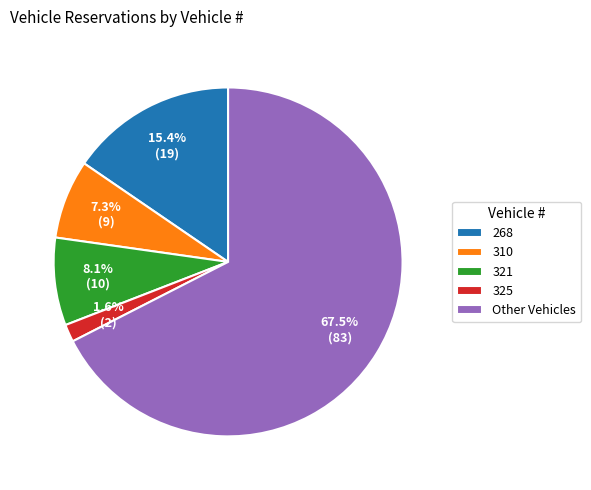

Combined, do 310 and 268 account for over 50%?

No